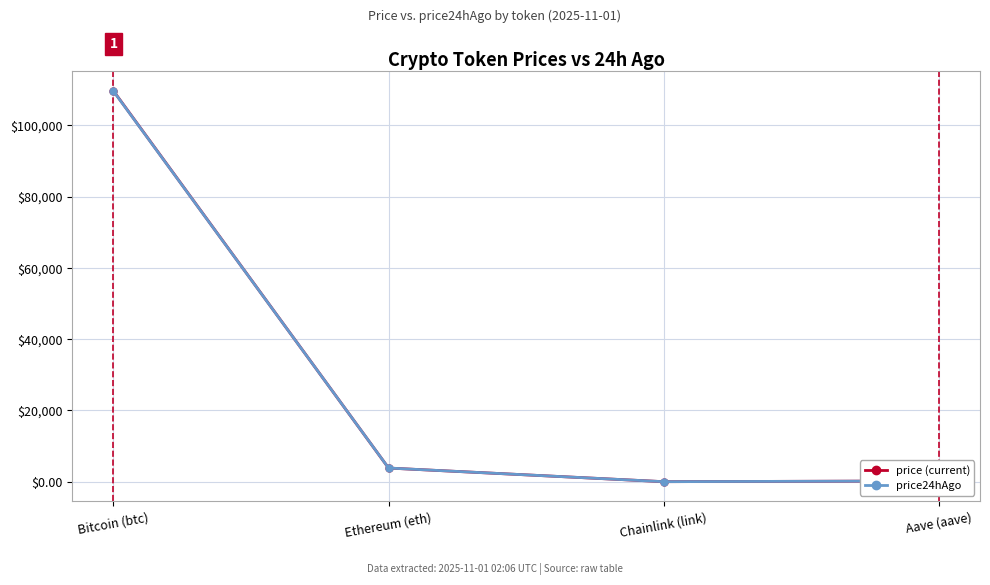

Which series has the widest spread of values?

price (current)